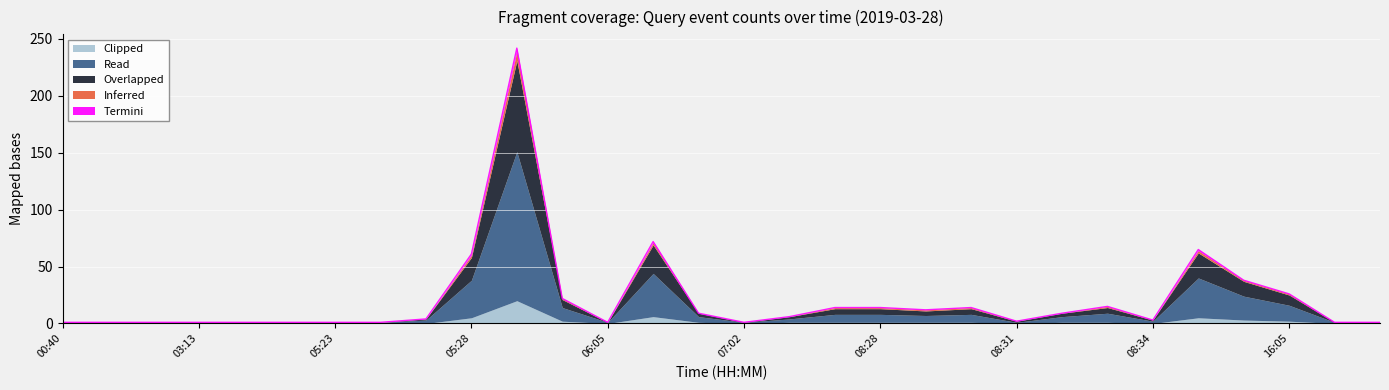

The Overlapped series shows 0 at 01:40. True or false?

True